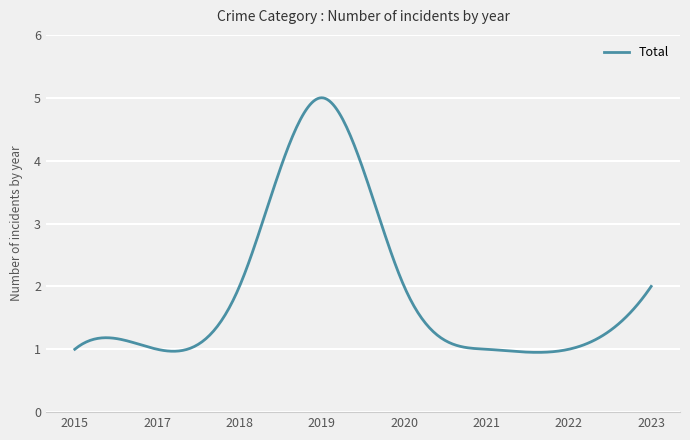

What is the average value?

1.9